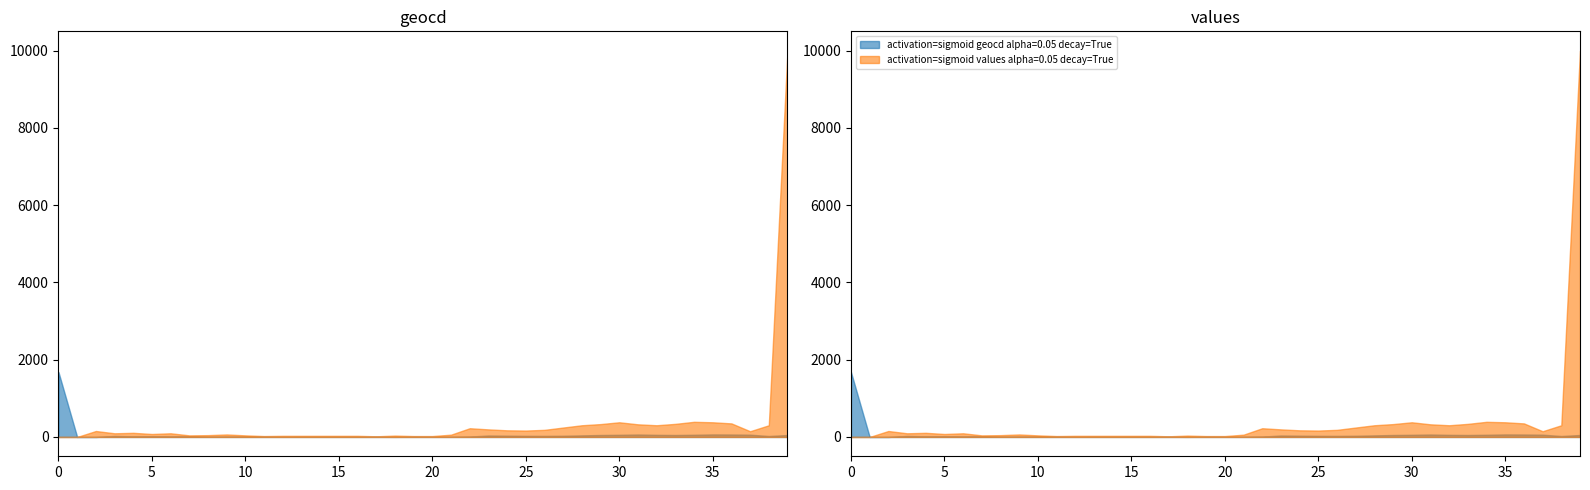

Reading right to left, transcribe all the data shown in this chart.

values: 39=10000	38=303	37=148	36=351	35=380	34=392	33=339	32=303	31=327	30=380	29=333	28=303	27=244	26=184	25=166	24=172	23=196	22=226	21=59	20=23	19=23	18=35	17=17	16=29	15=29	14=29	13=29	12=29	11=23	10=41	9=65	8=47	7=41	6=95	5=77	4=107	3=95	2=154	1=0	0=0
geocd: 39=51	38=25	37=59	36=64	35=66	34=57	33=51	32=55	31=64	30=56	29=51	28=41	27=31	26=28	25=29	24=33	23=38	22=10	21=4	20=4	19=6	18=3	17=5	16=5	15=5	14=5	13=5	12=4	11=7	10=11	9=8	8=7	7=16	6=13	5=18	4=16	3=26	2=0	1=0	0=1680